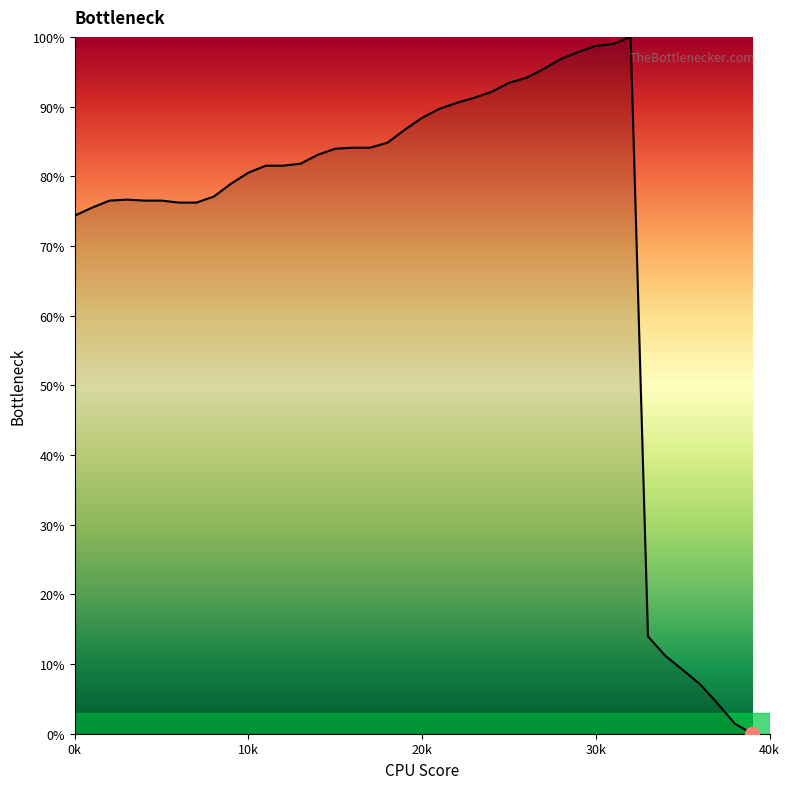

What is the maximum value shown in the chart?

100.0